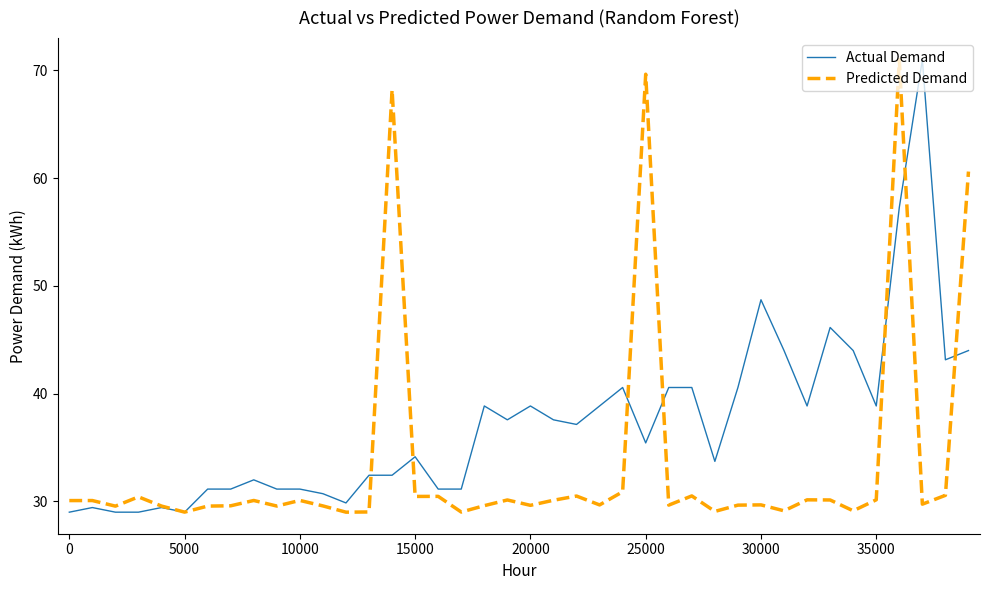

True or false: Actual Demand and Predicted Demand intersect in this chart.

True